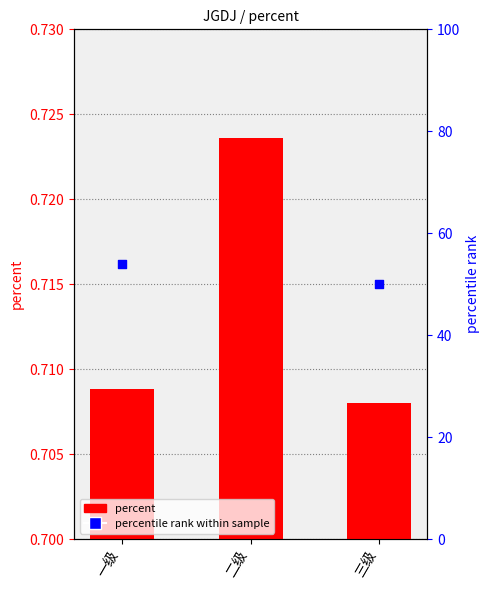

What are all the series names shown in the legend?

percent, percentile rank within sample